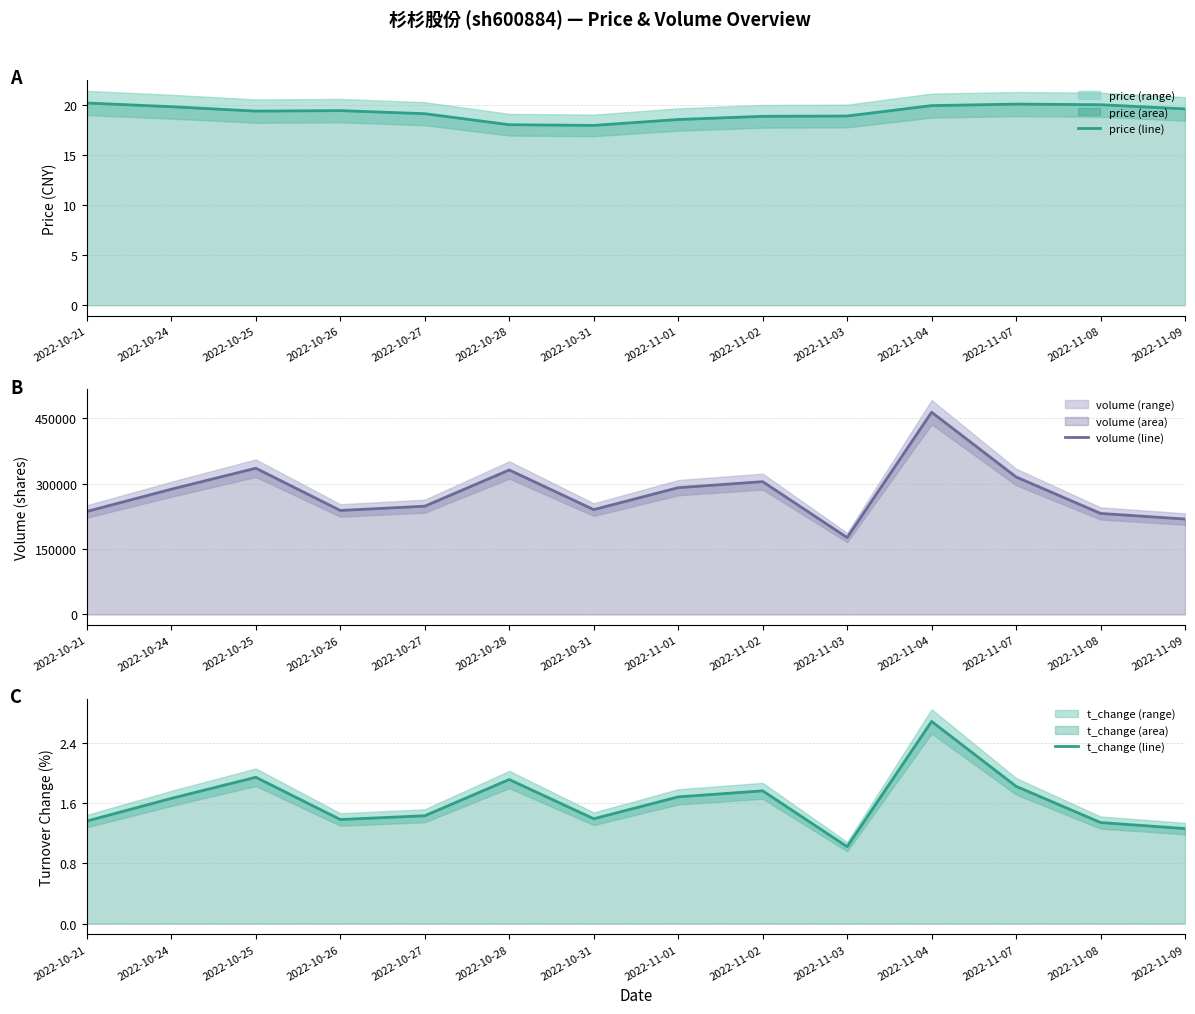

Rank the categories by volume (line) value from highest to lowest.

2022-11-04, 2022-10-25, 2022-10-28, 2022-11-07, 2022-11-02, 2022-11-01, 2022-10-24, 2022-10-27, 2022-10-31, 2022-10-26, 2022-10-21, 2022-11-08, 2022-11-09, 2022-11-03